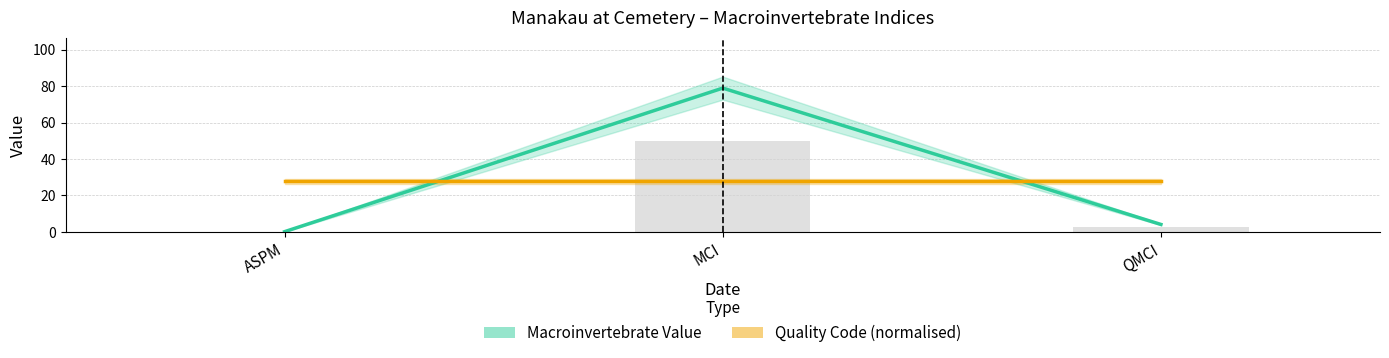

How many groups of bars are there?

3